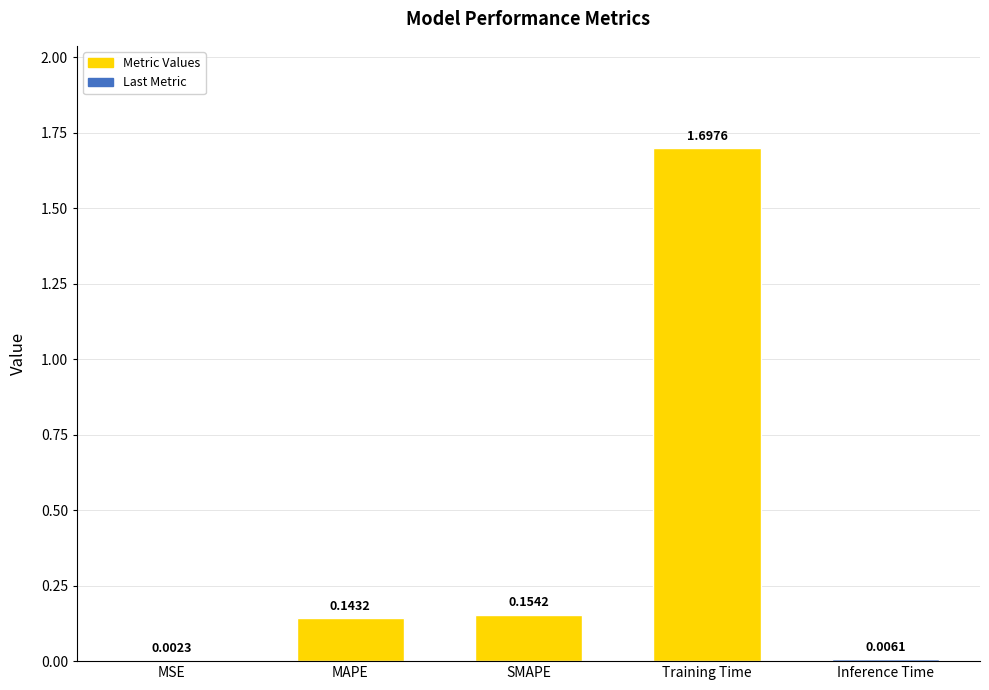

Which has a higher value, MAPE or Training Time?

Training Time